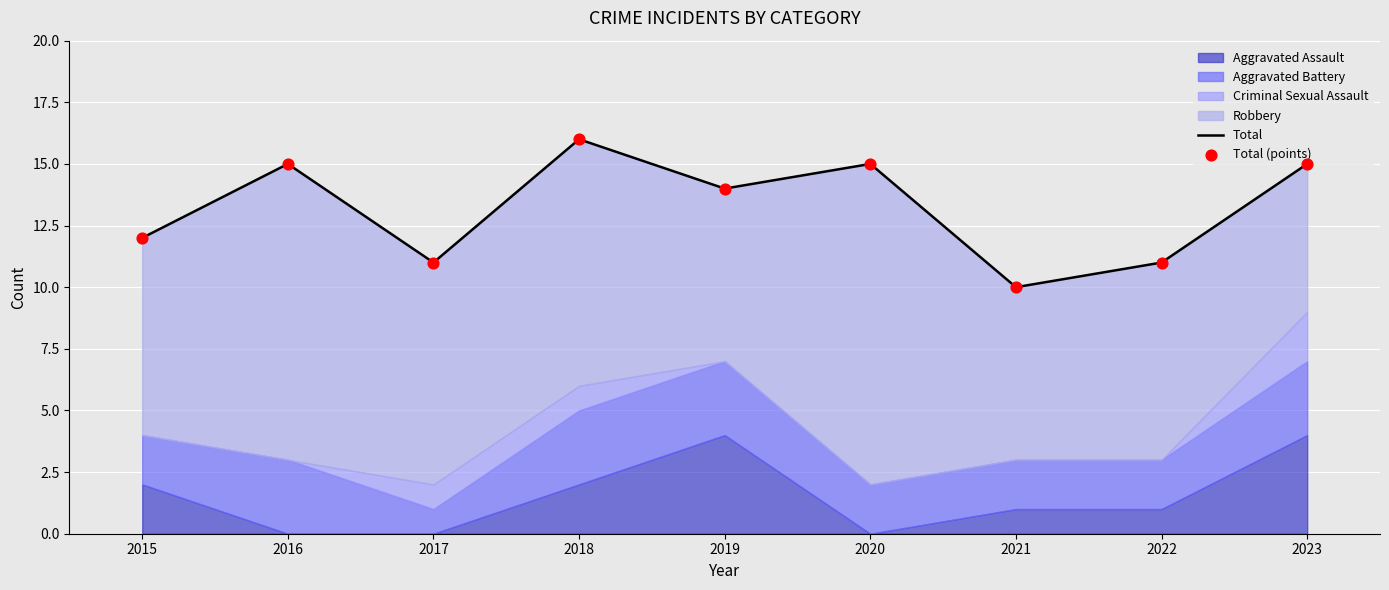

Which series has the widest spread of Y values?

Total